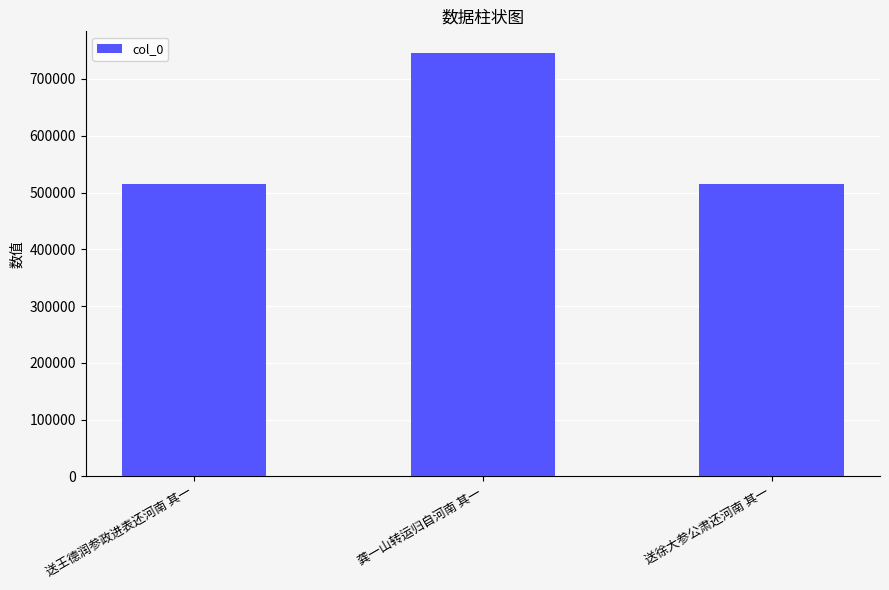

What is the difference between the values at 送徐大参公肃还河南 其一 and 龚一山转运归自河南 其一?

231713